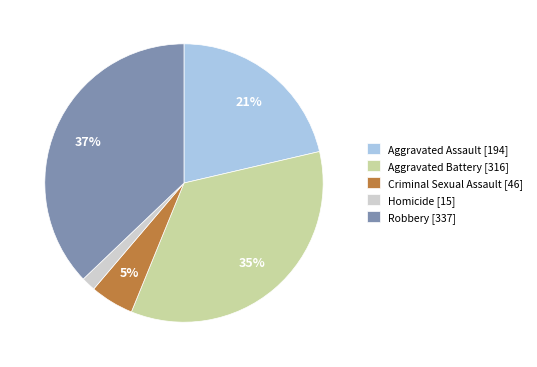

How many segments does this pie chart have?

5